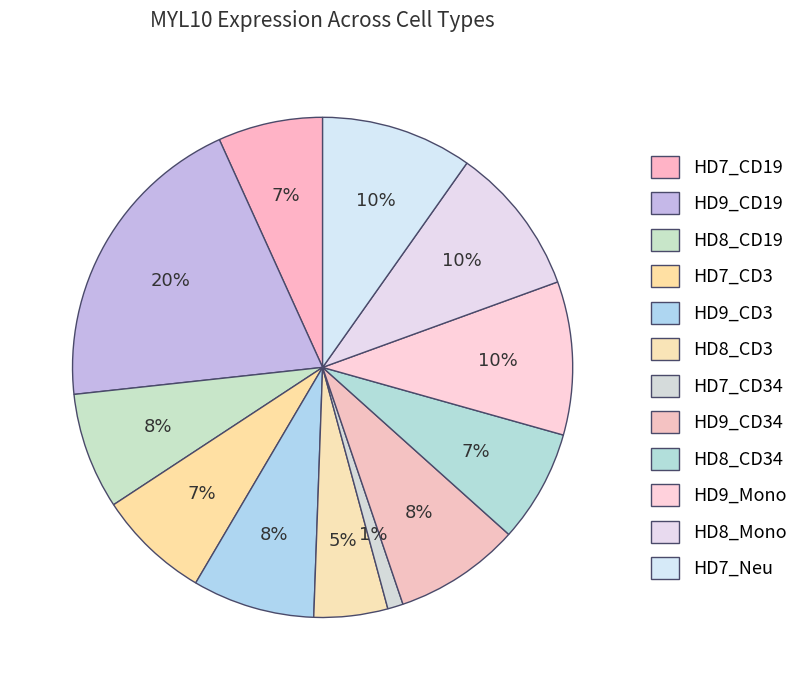

Count the number of slices in the pie.

12